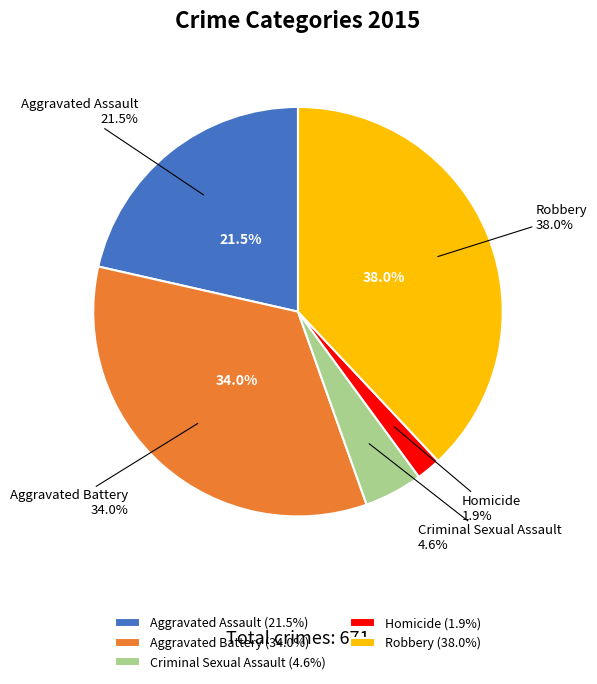

What is the ratio of the value at Robbery to the value at Aggravated Battery?

1.1